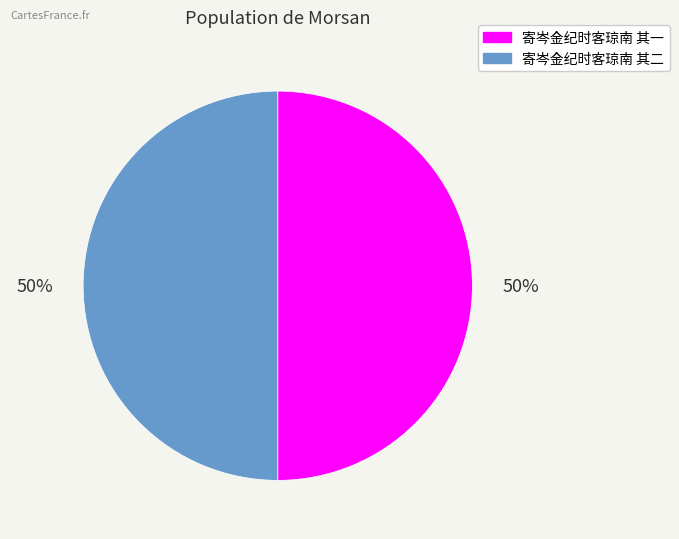

To the nearest percent, what percentage of the pie is 寄岑金纪时客琼南 其二?

50%